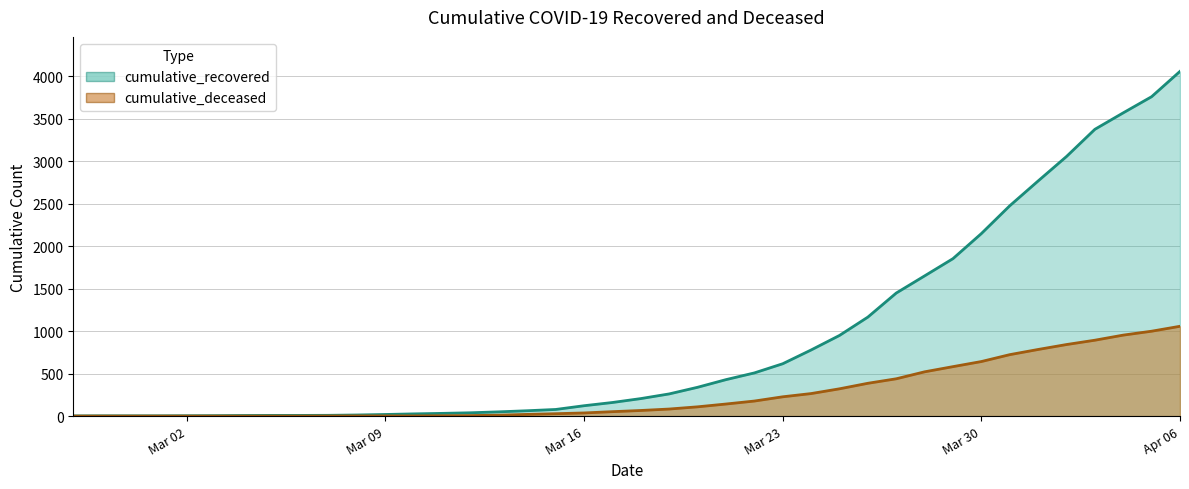

True or false: cumulative_recovered and cumulative_deceased intersect in this chart.

False